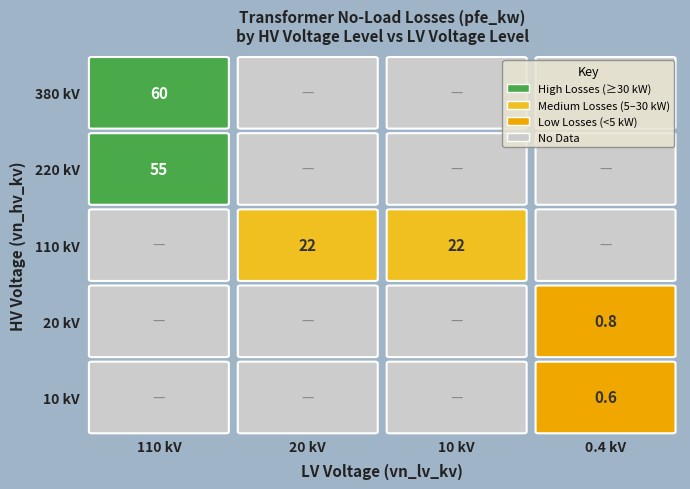

At which category is the sum across all series the highest?

110